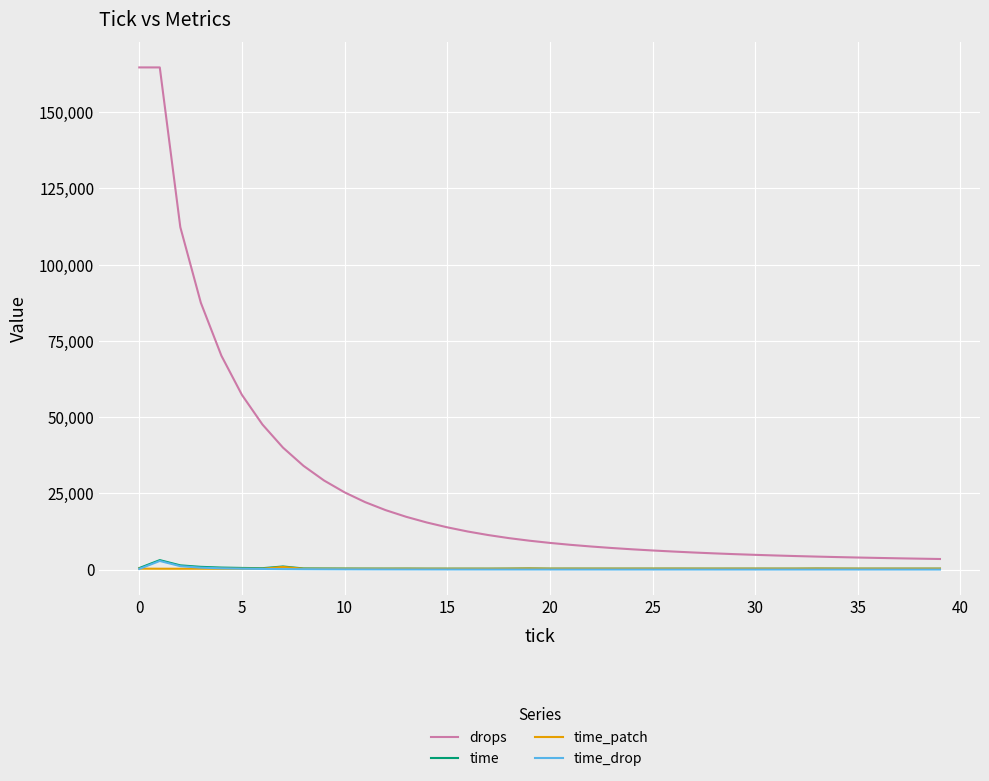

Which series has the largest range (max minus min)?

drops